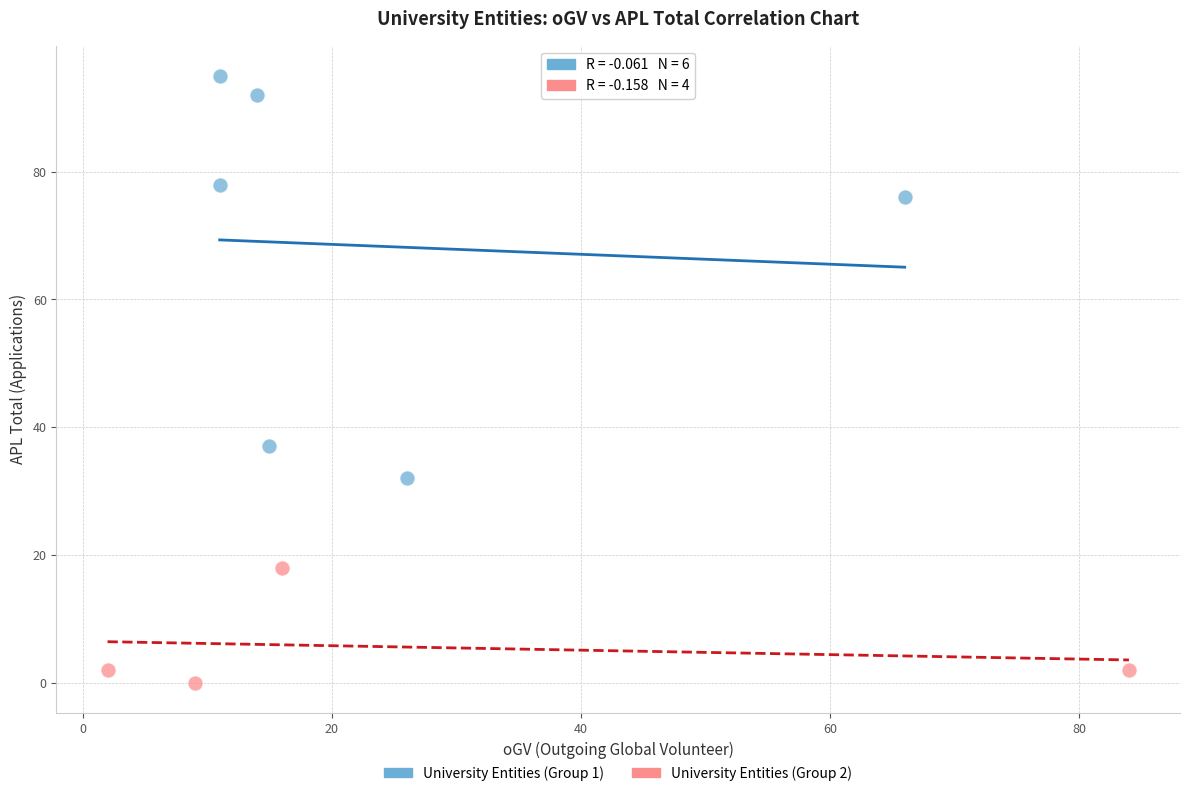

Which series contains the highest Y value?

University Entities (Group 1)